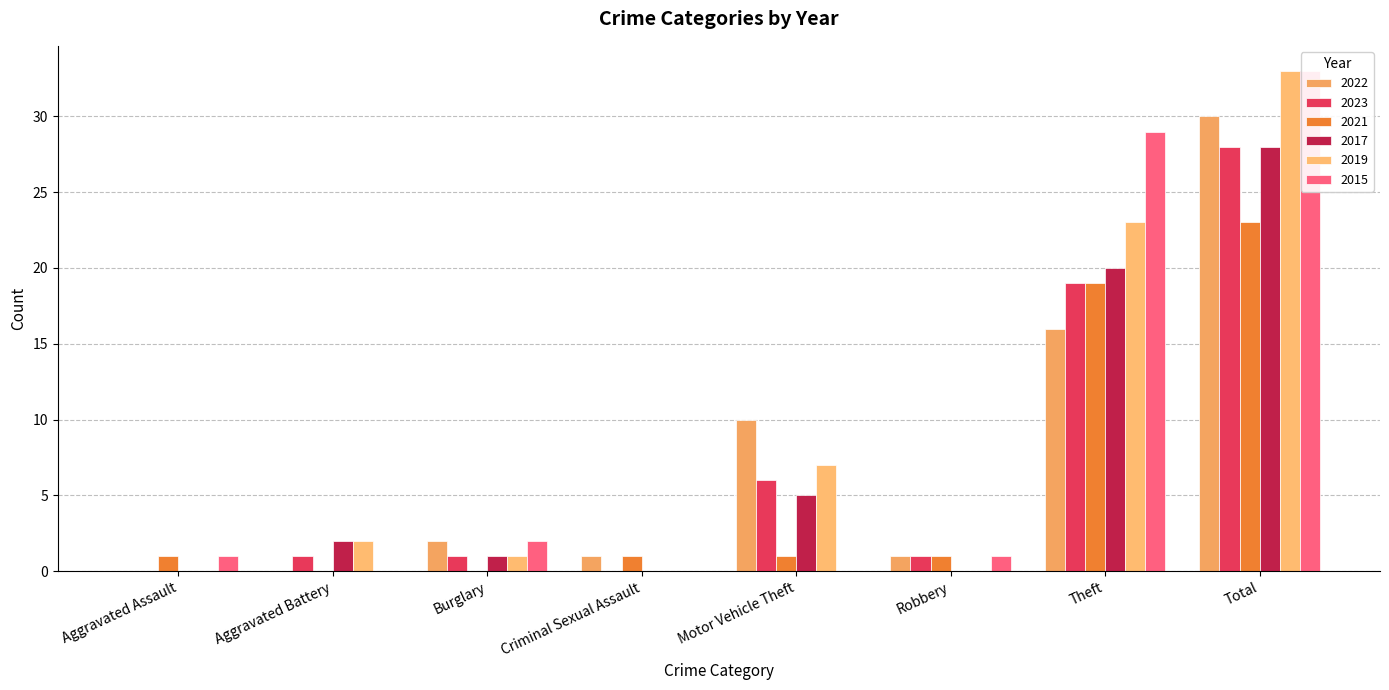

How many groups of bars are there?

8